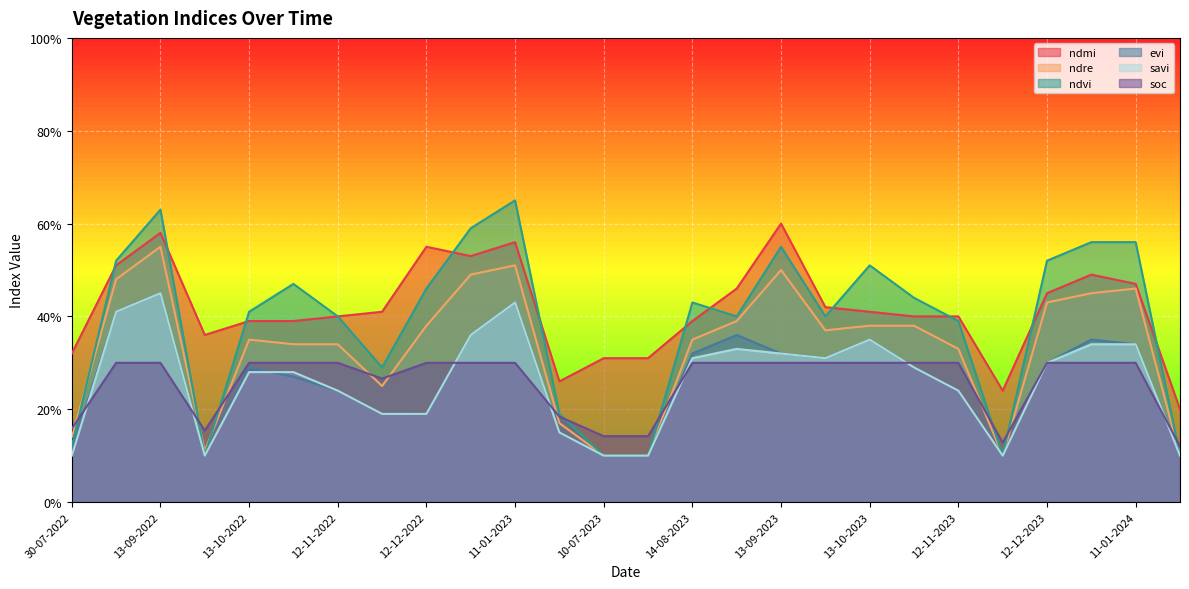

How many intersections are there between evi and soc?

7